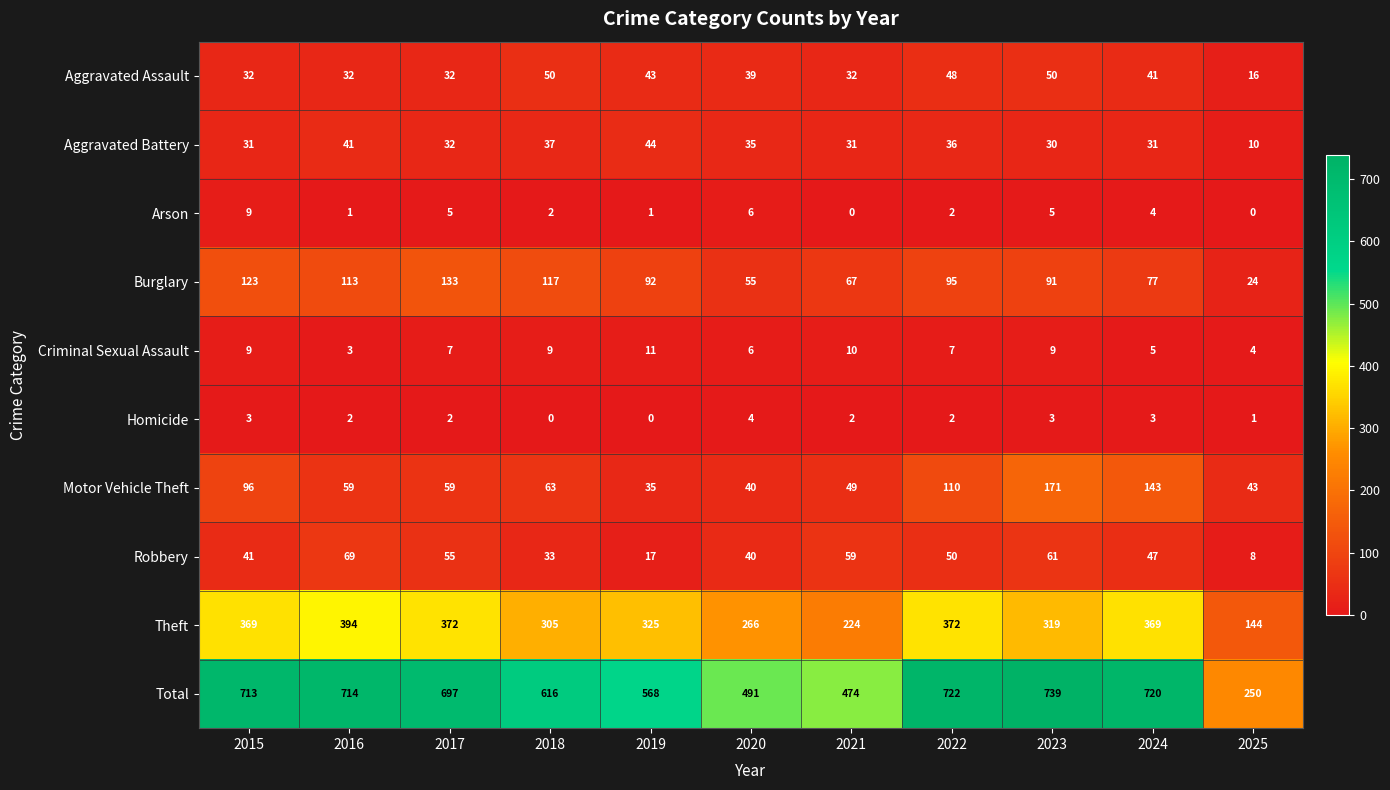

At how many categories does at least one series exceed 61?

11